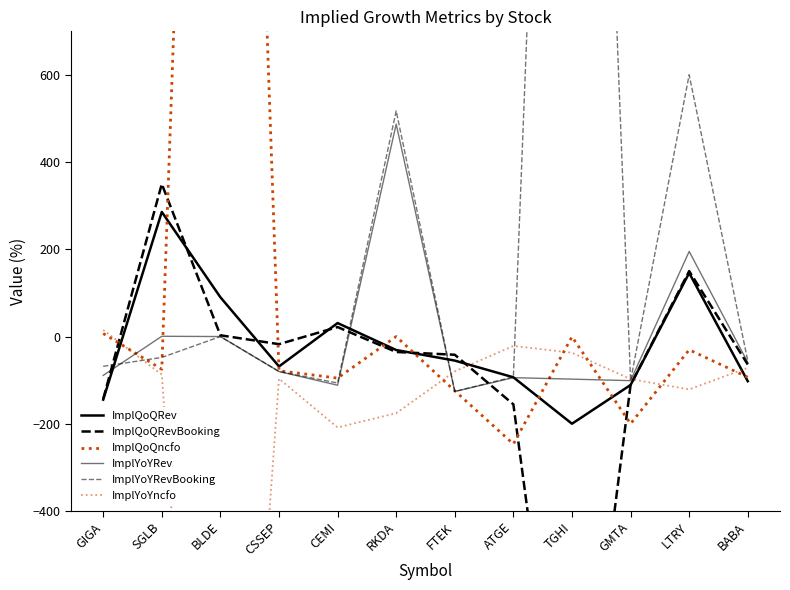

The ImplQoQncfo series shows -8.4 at LTRY. True or false?

False